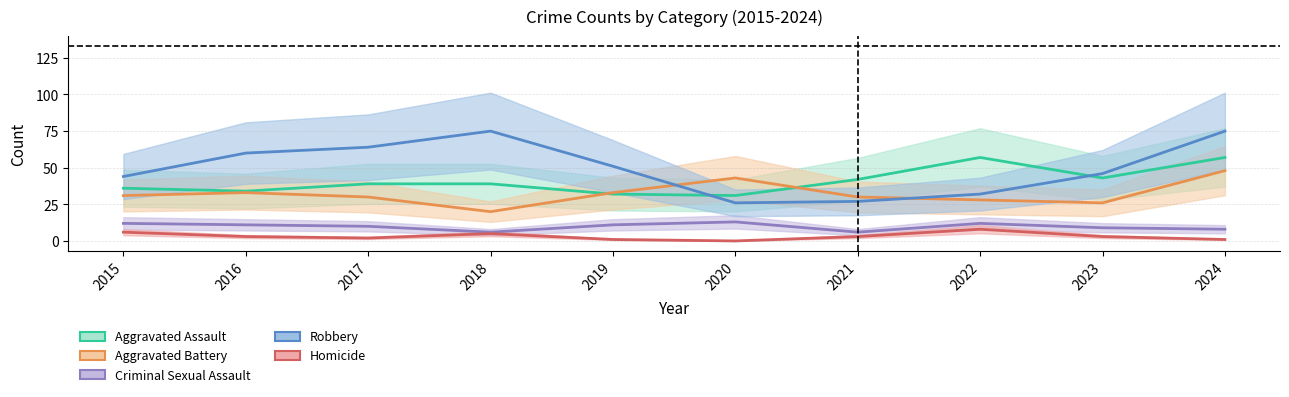

How many interior local valleys does the Aggravated Battery series have?

2